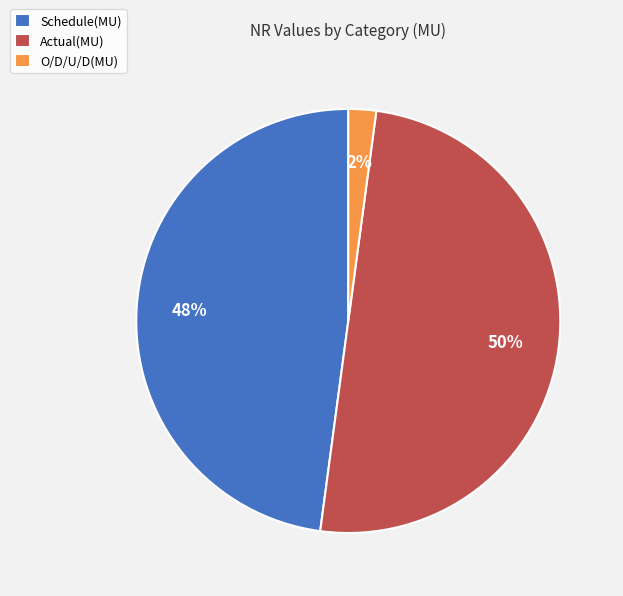

To the nearest percent, what is the difference between the largest and smallest slice percentages?

48%